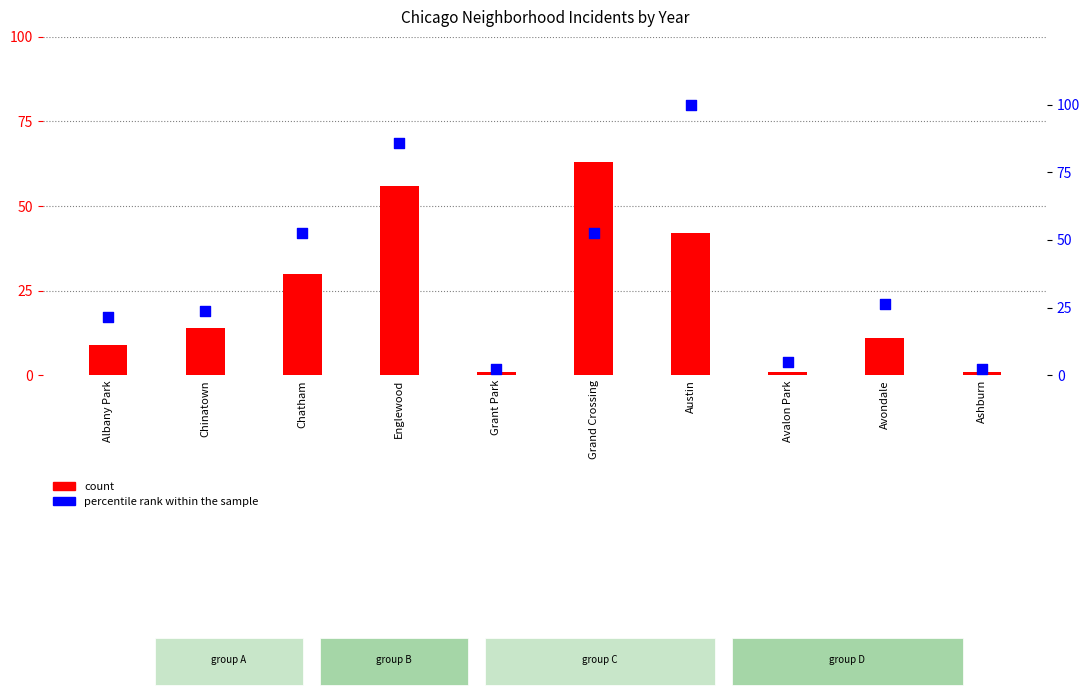

At how many categories does at least one series exceed 95?

1